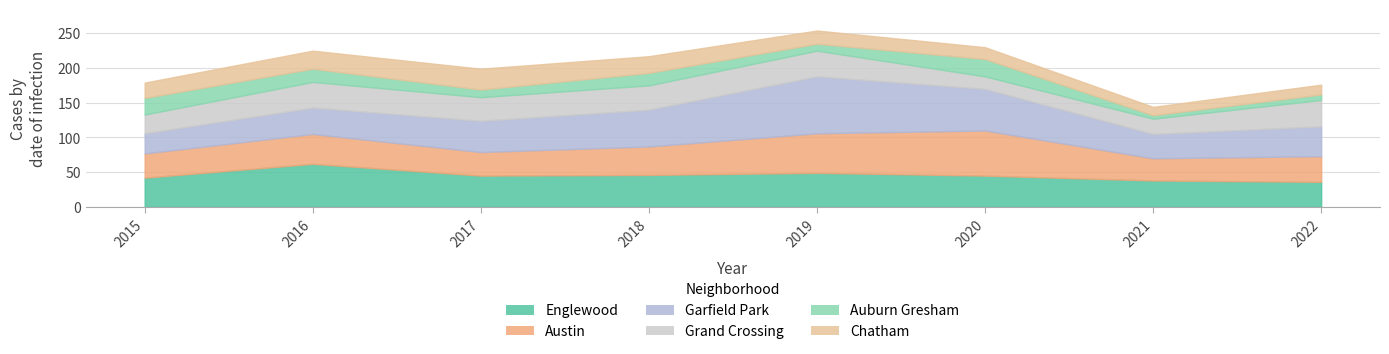

What is the sum of all Auburn Gresham values?

120